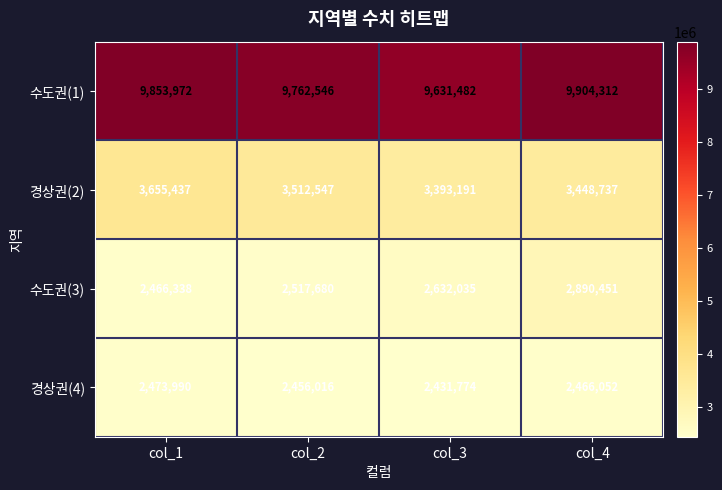

Which series has the widest spread of values?

수도권(3)